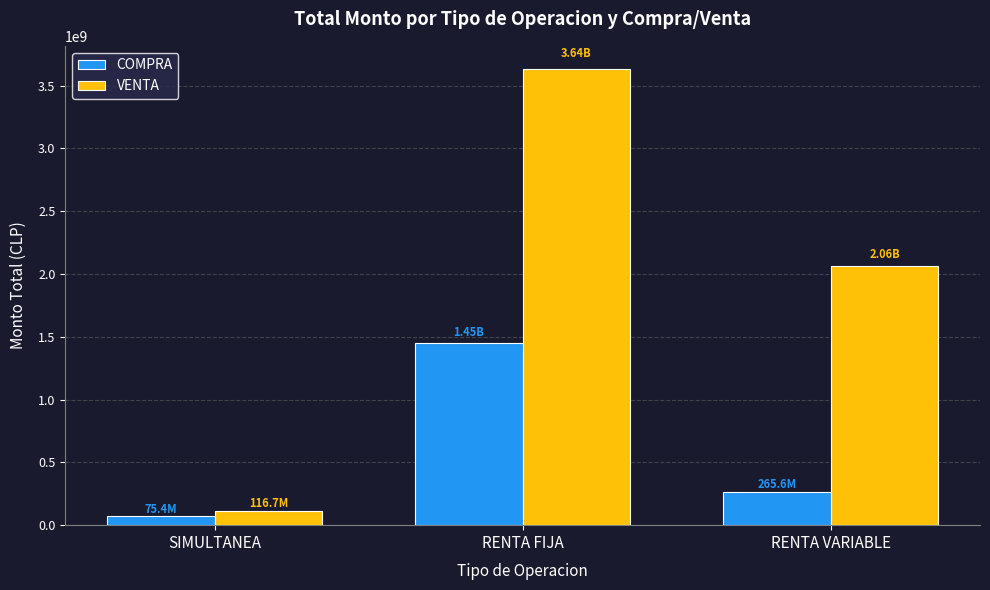

What is the difference between the second highest and minimum values in the VENTA series?

1947244050